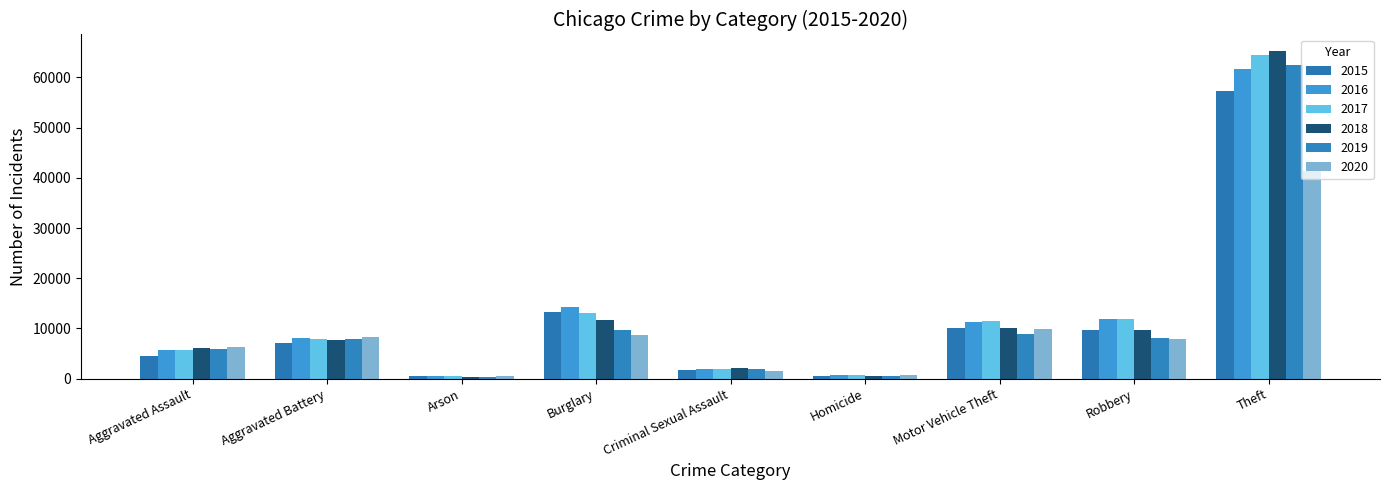

What is the value of the 2020 bar at the 8th from the left?

7855